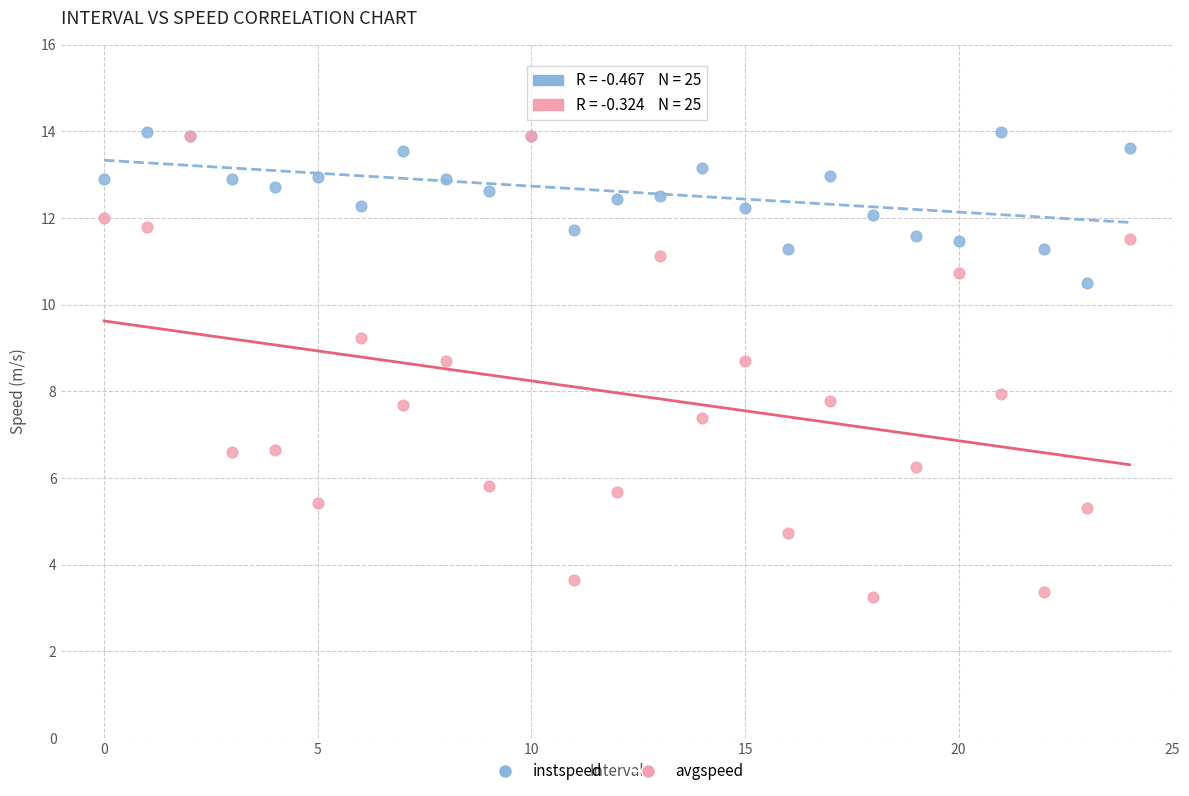

What are all the series names shown in the legend?

instspeed, avgspeed